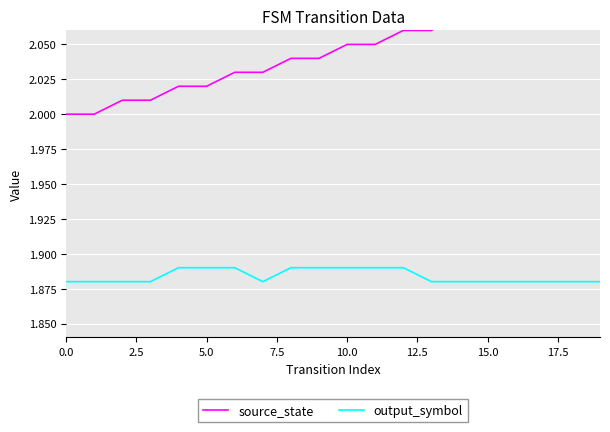

Count the number of data series in this chart.

2